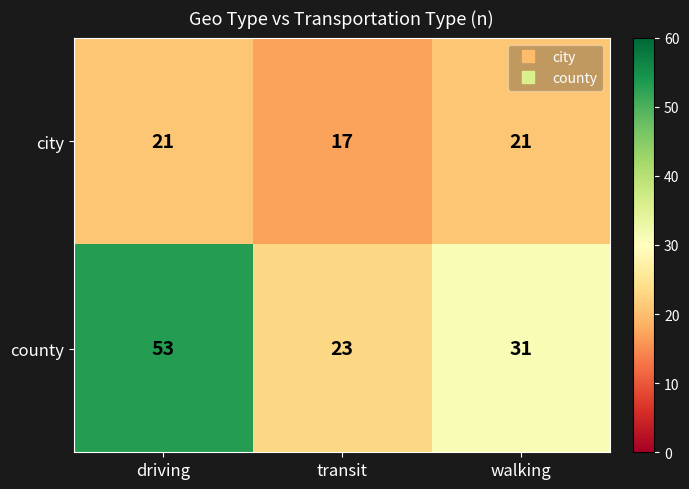

What is the sum of the city values at driving and transit?

38